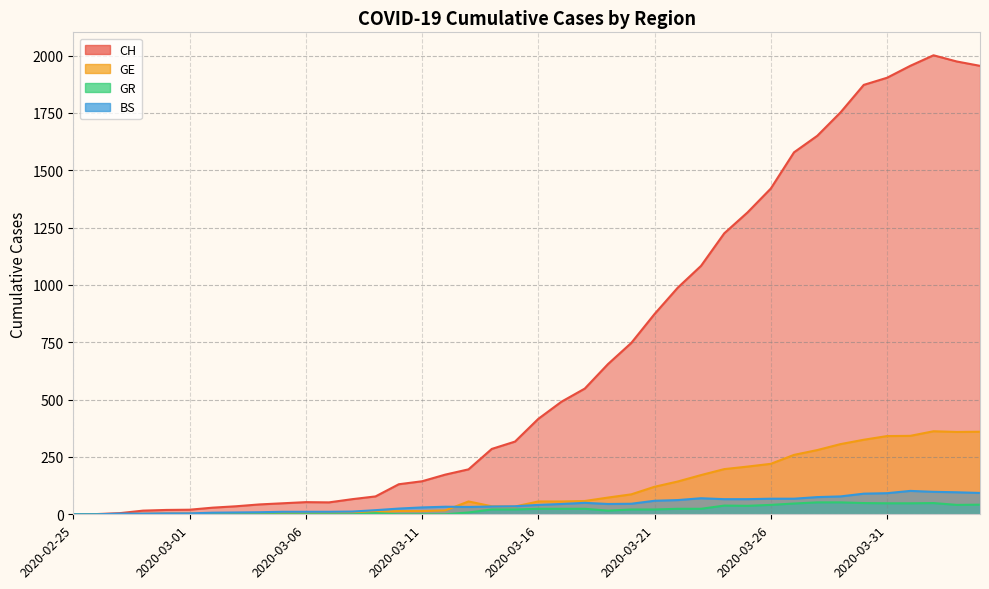

Read the CH value at 2020-03-13, to the nearest 50.

200